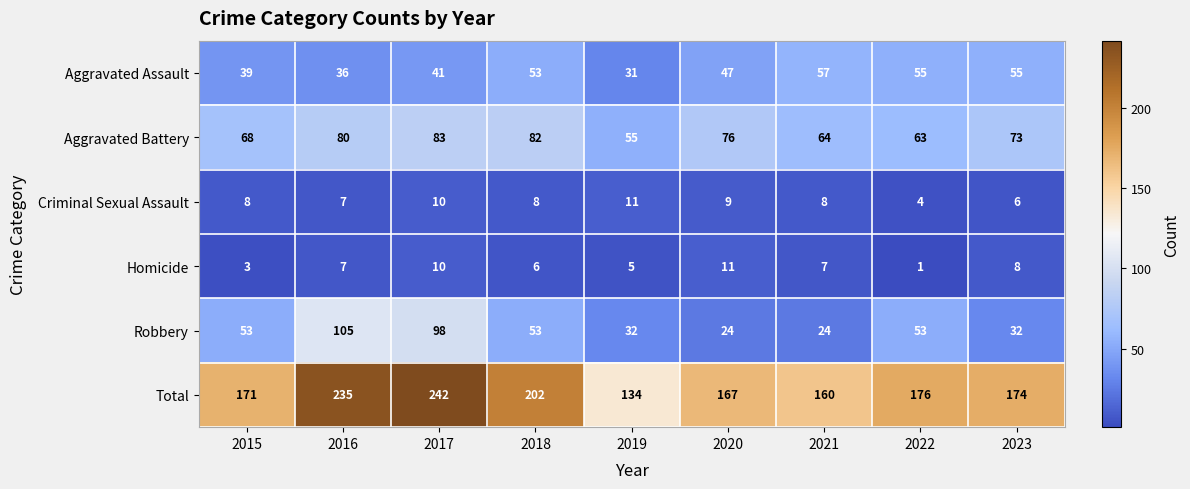

Which category has the lowest value across all series?

2022